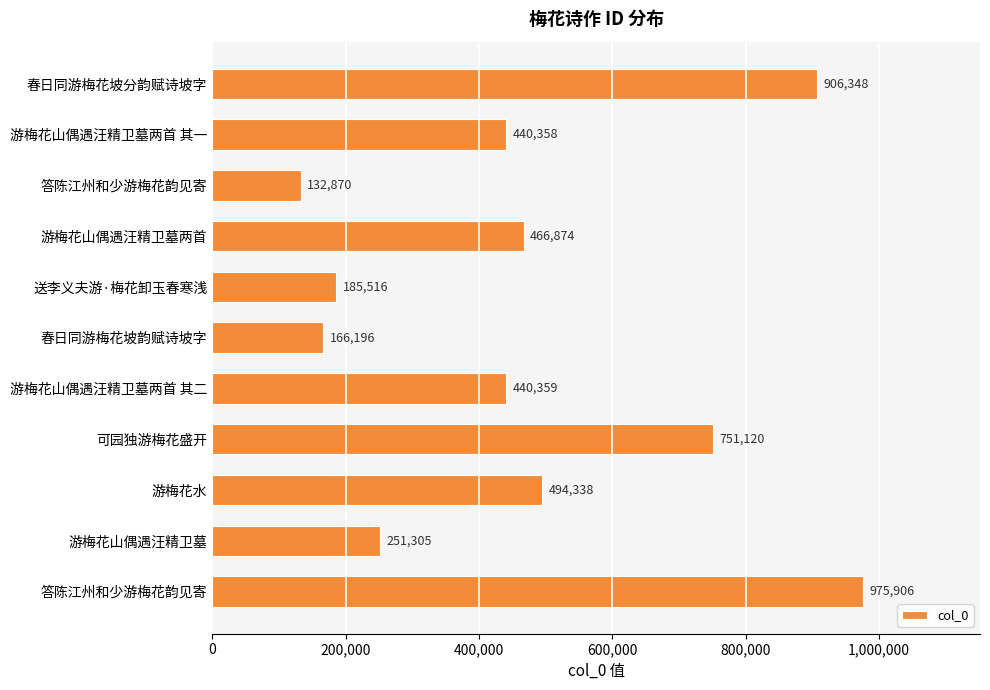

Count the number of categories in the chart.

11